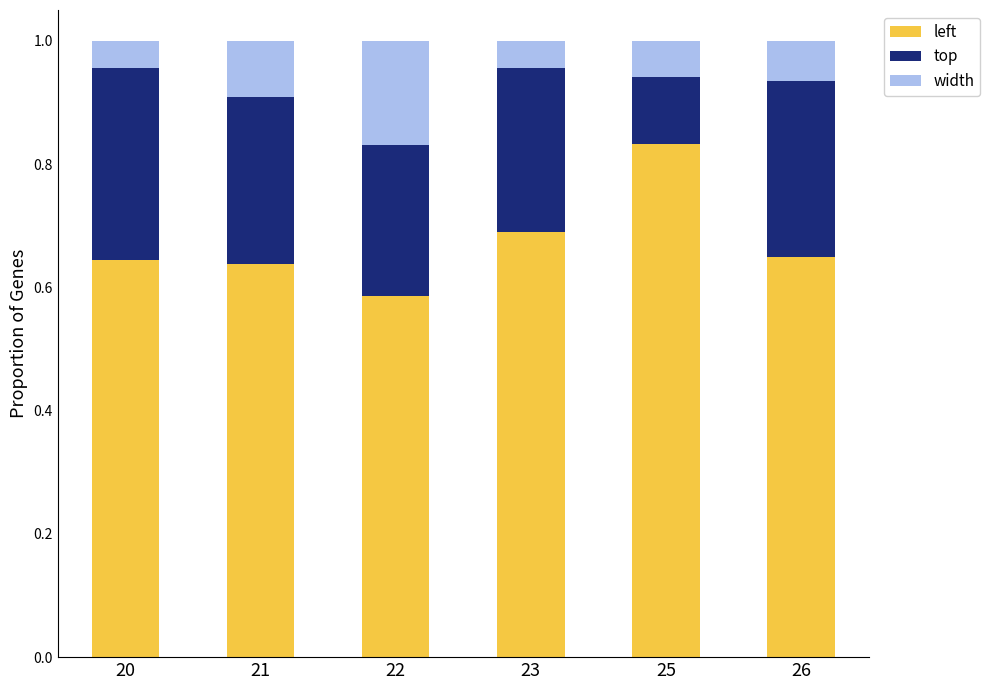

The value of left at 26 is 0.3. True or false?

False